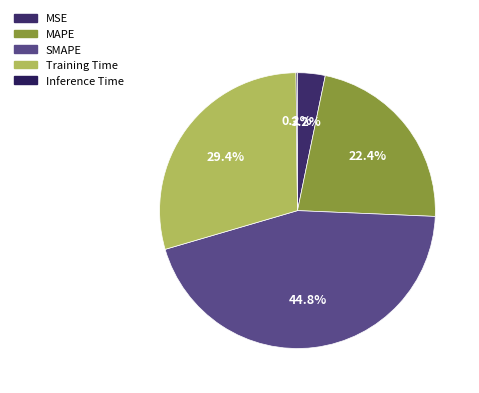

To the nearest percent, what is the difference between the largest and smallest slice percentages?

45%